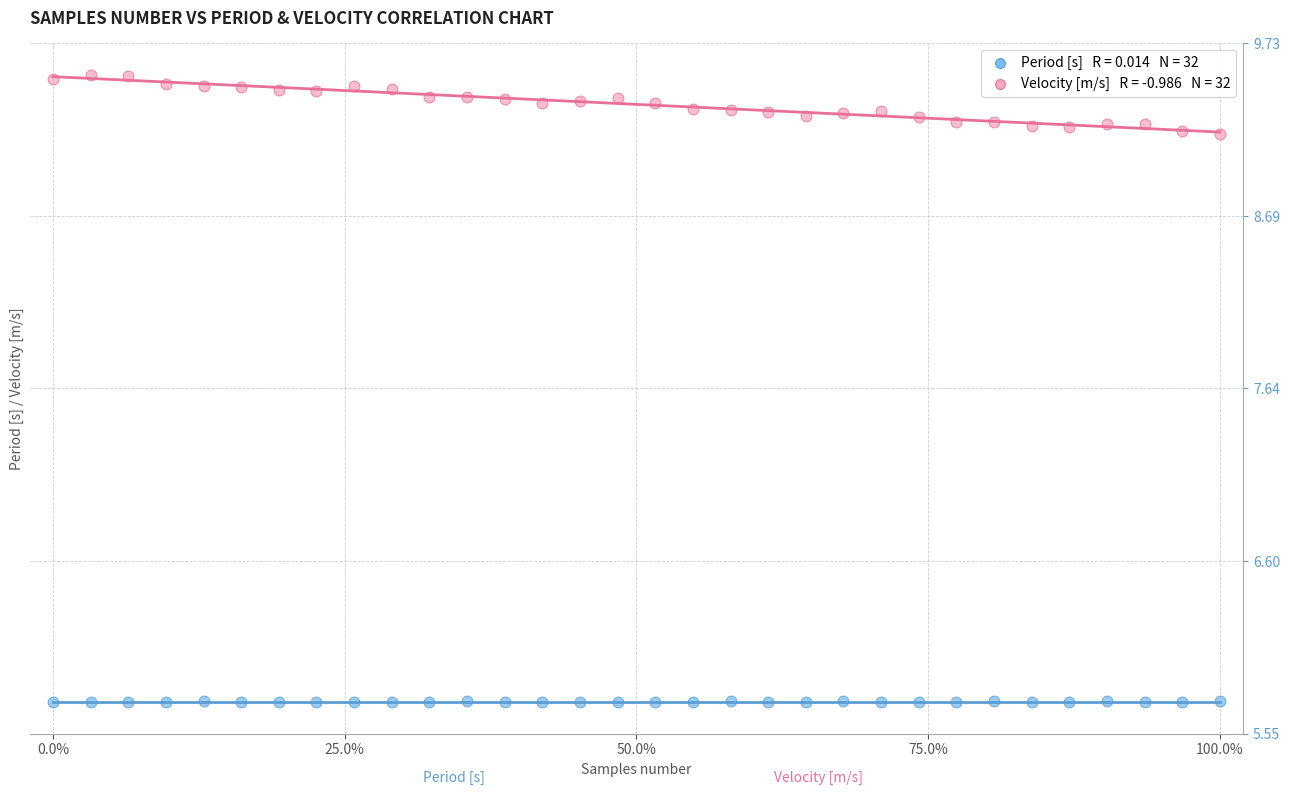

Across all data points, what is the range of X values (max minus min)?

100.0